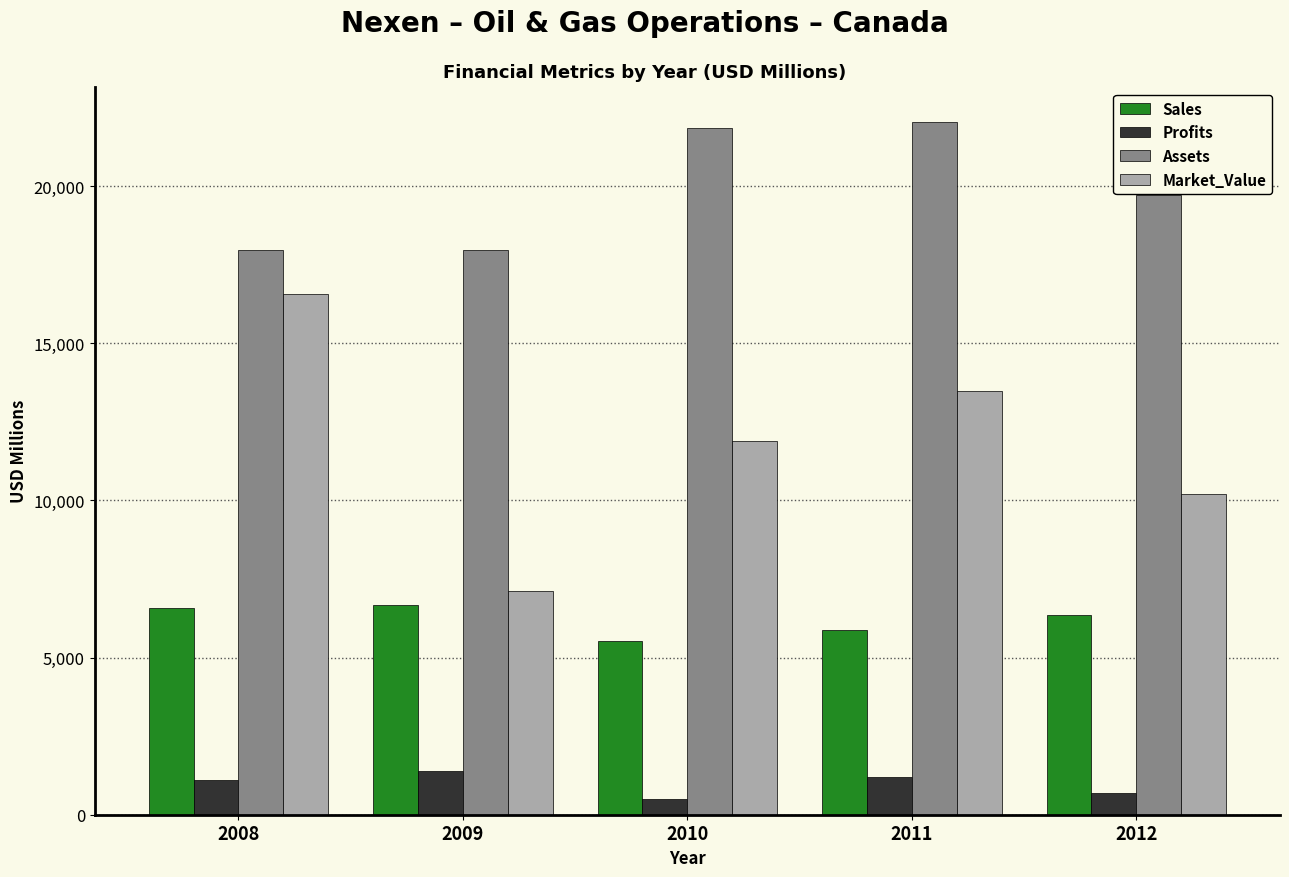

Is it true that Market_Value equals 10218.0 at 2012?

True